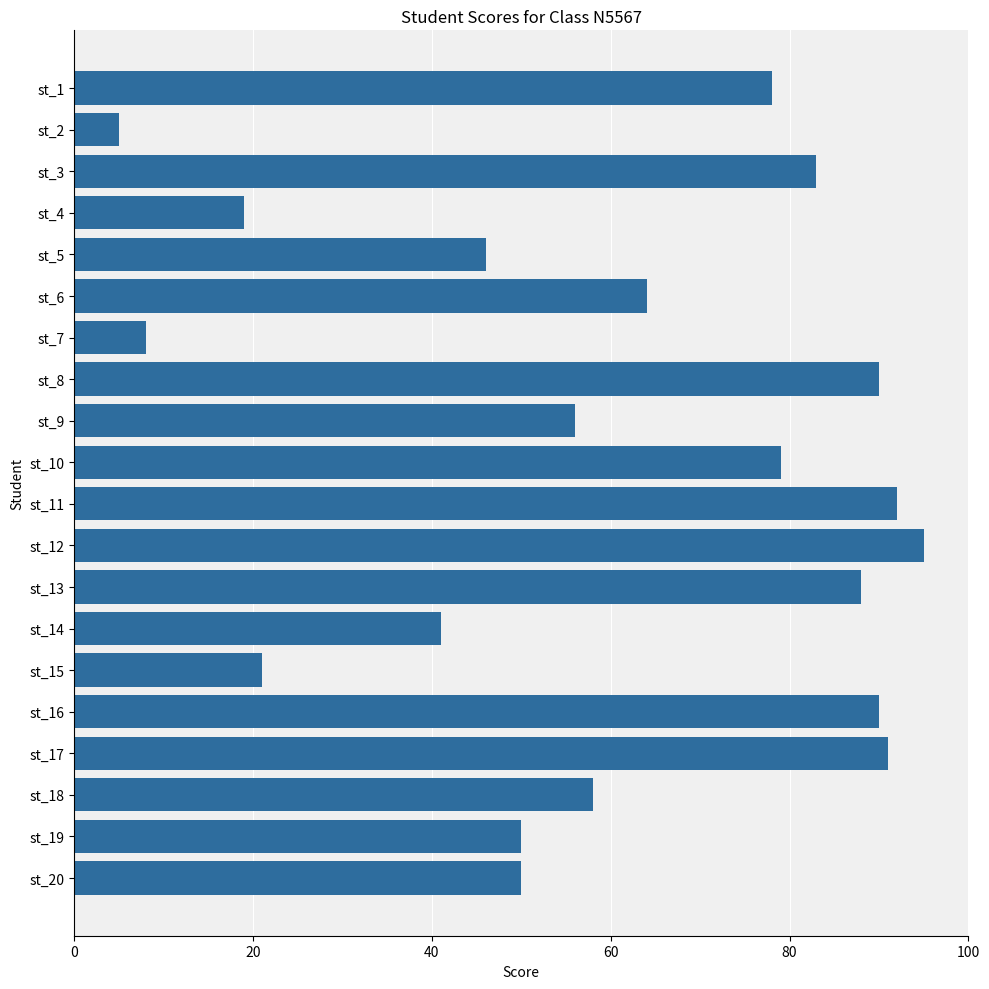

What is the value of the 2nd bar from the top?

5